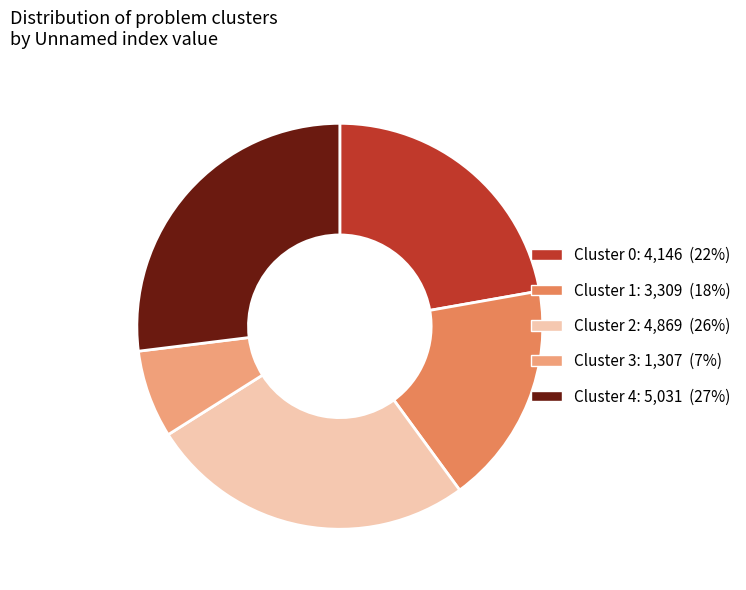

Which has a higher value, Cluster 1 or Cluster 2?

Cluster 2